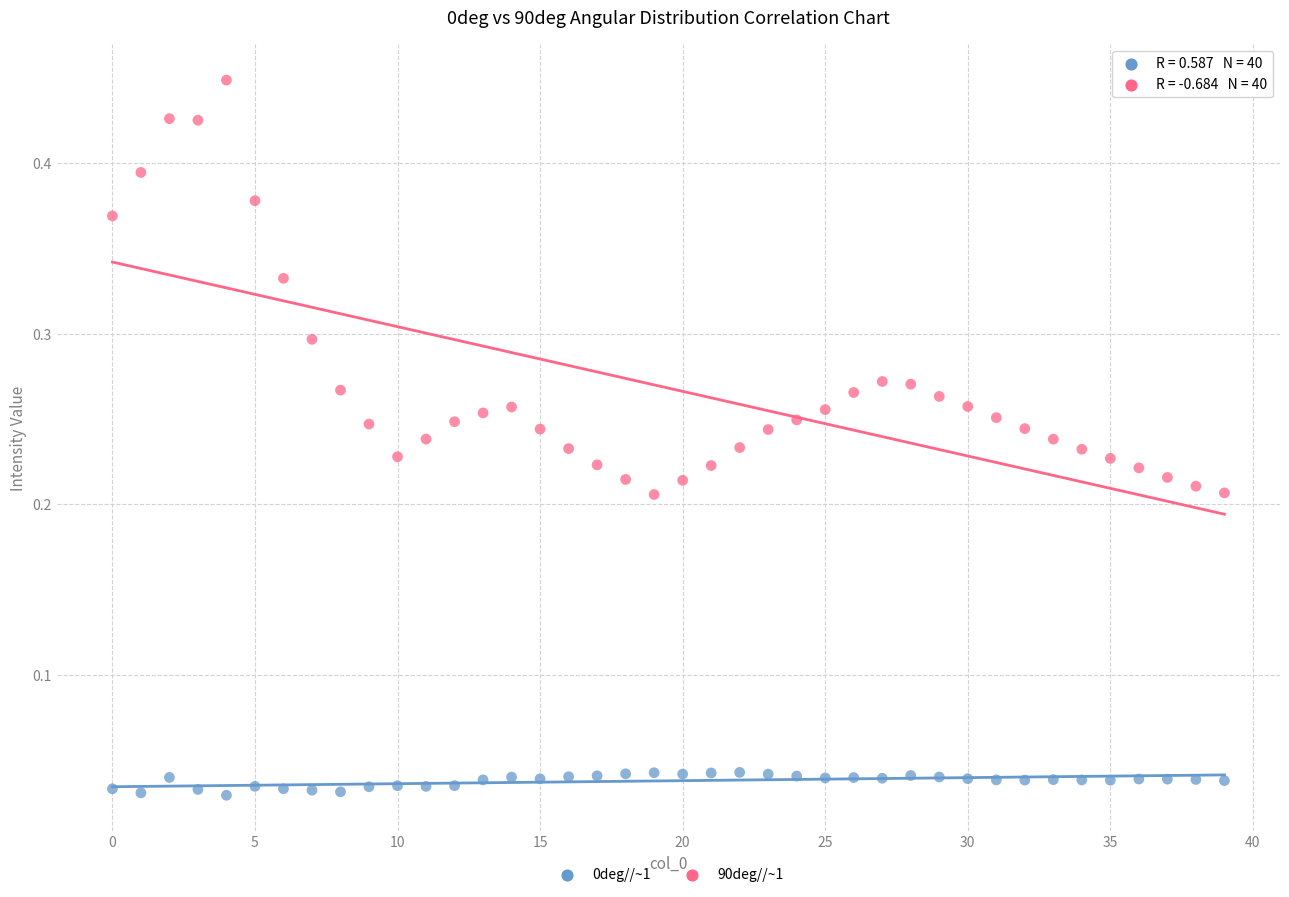

Which series reaches the maximum Y coordinate?

90deg//~1